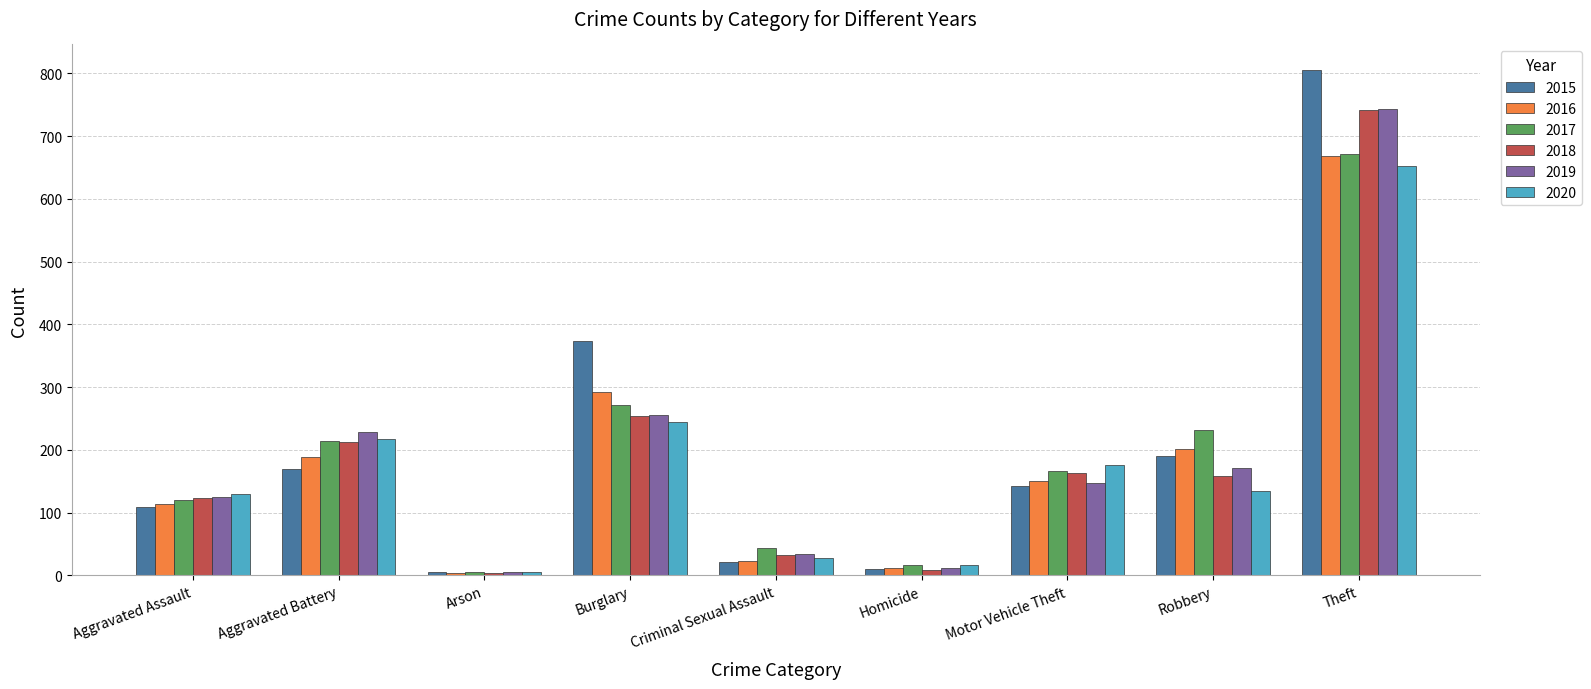

What is the value of the 2018 bar at the 2nd from the left?

213